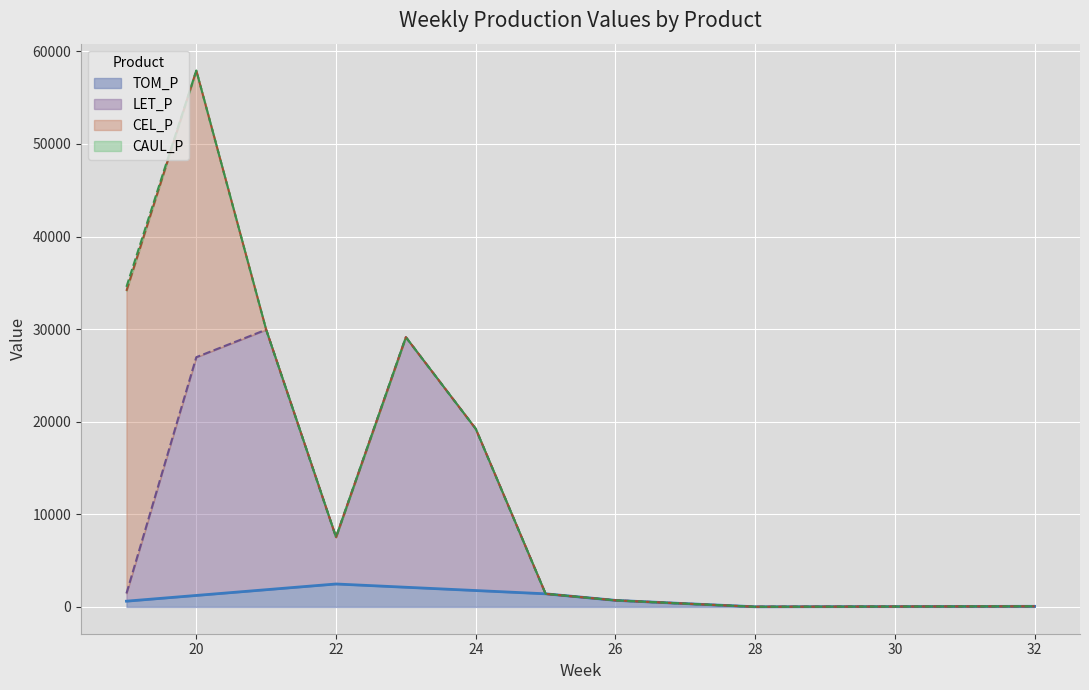

Which category has the lowest value in the TOM_P series?

28